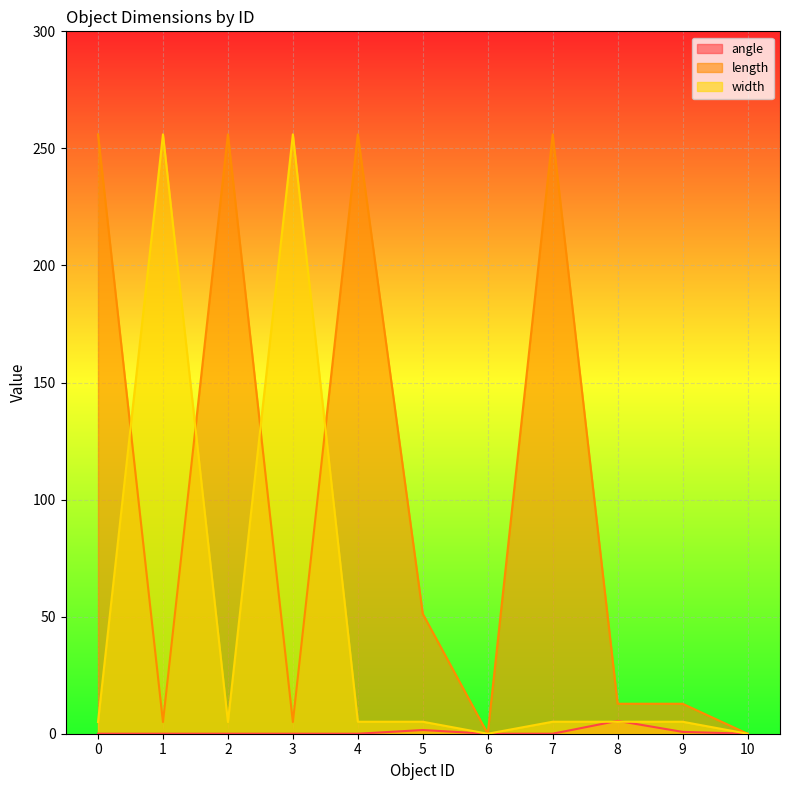

True or false: angle and length intersect in this chart.

False